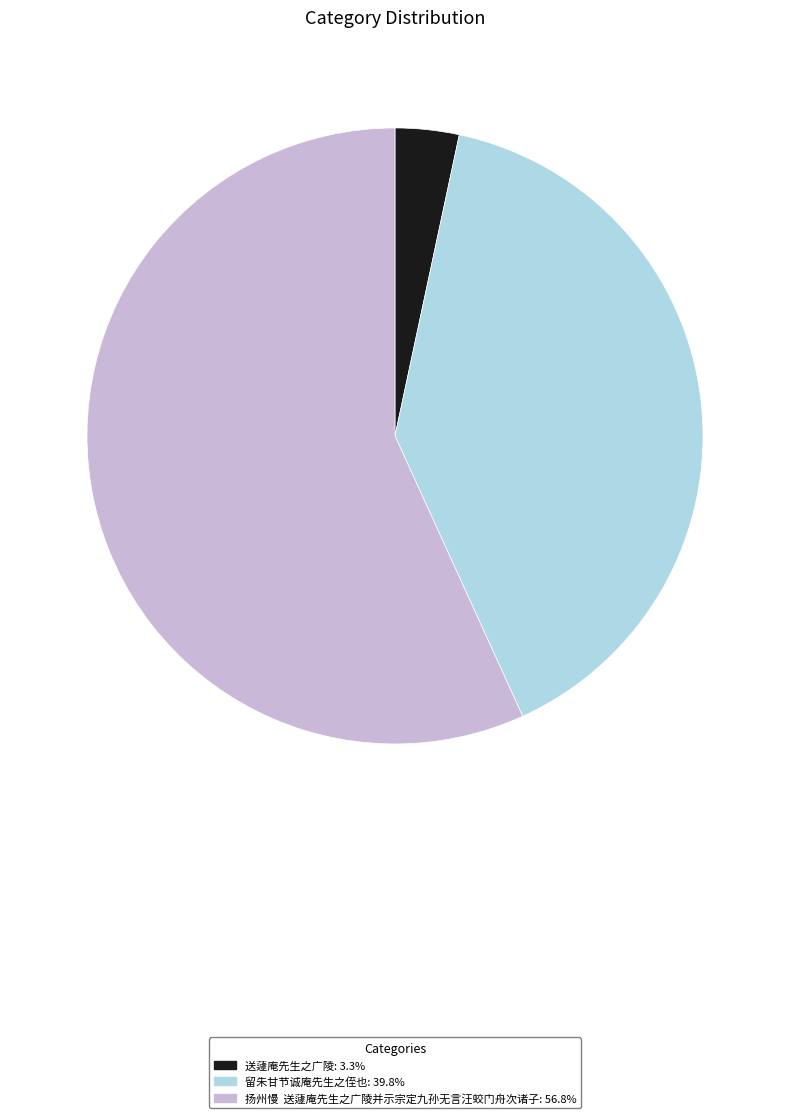

Rank the categories by value from highest to lowest.

扬州慢 送蘧庵先生之广陵并示宗定九孙无言汪蛟门舟次诸子, 留朱甘节诚庵先生之侄也, 送蘧庵先生之广陵